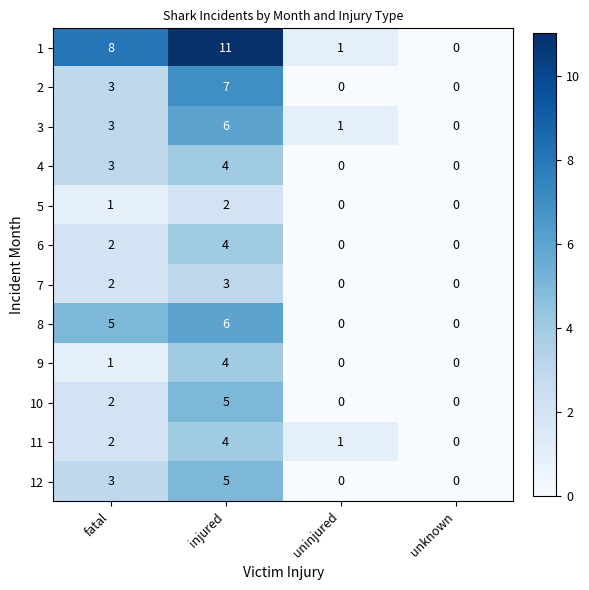

Is it true that 7 equals 2 at uninjured?

False